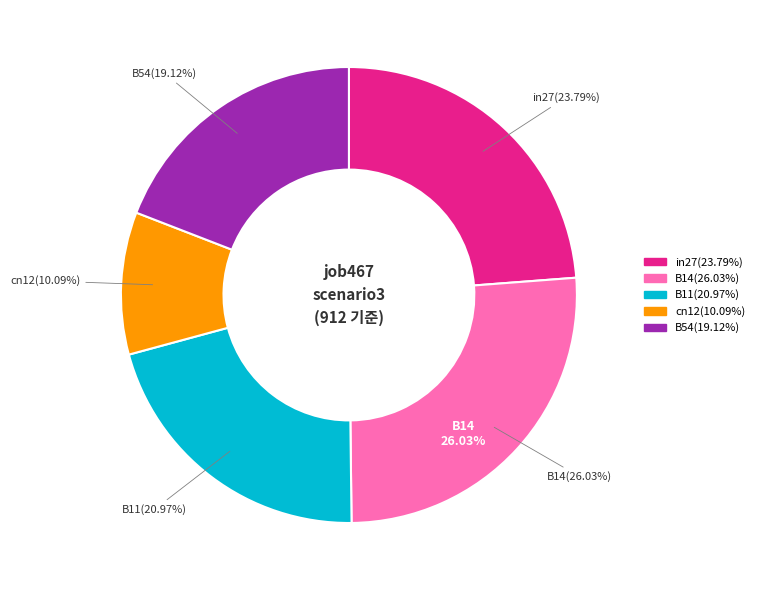

Do in27 and cn12 together represent more than half of the pie?

No